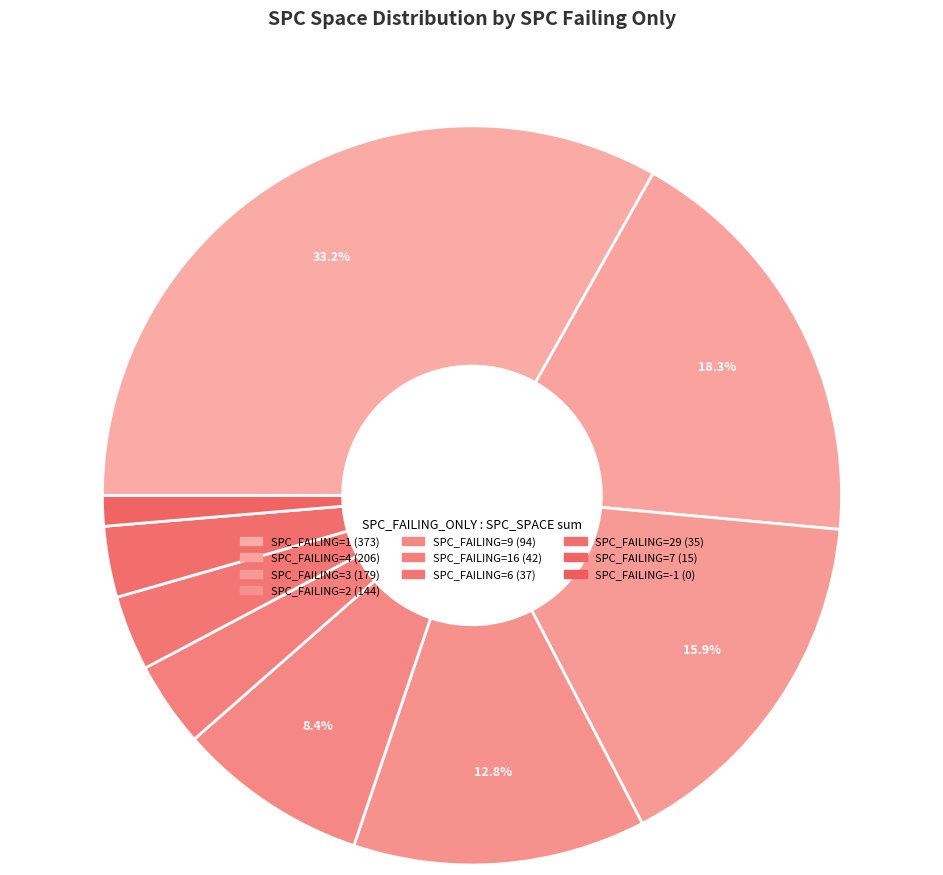

Which category has the biggest portion of the pie?

1